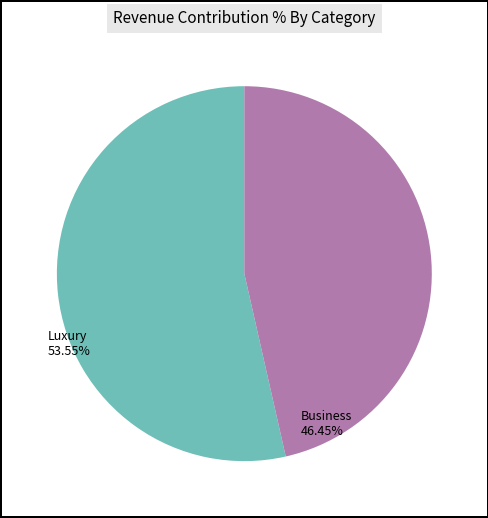

The Business slice represents 46% of the pie. True or false?

True